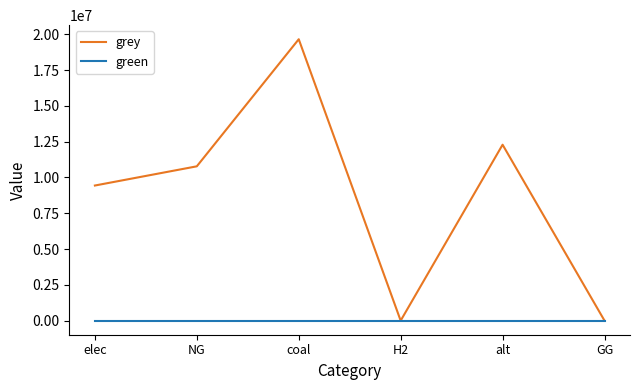

The grey series shows 12288253.3 at alt. True or false?

True